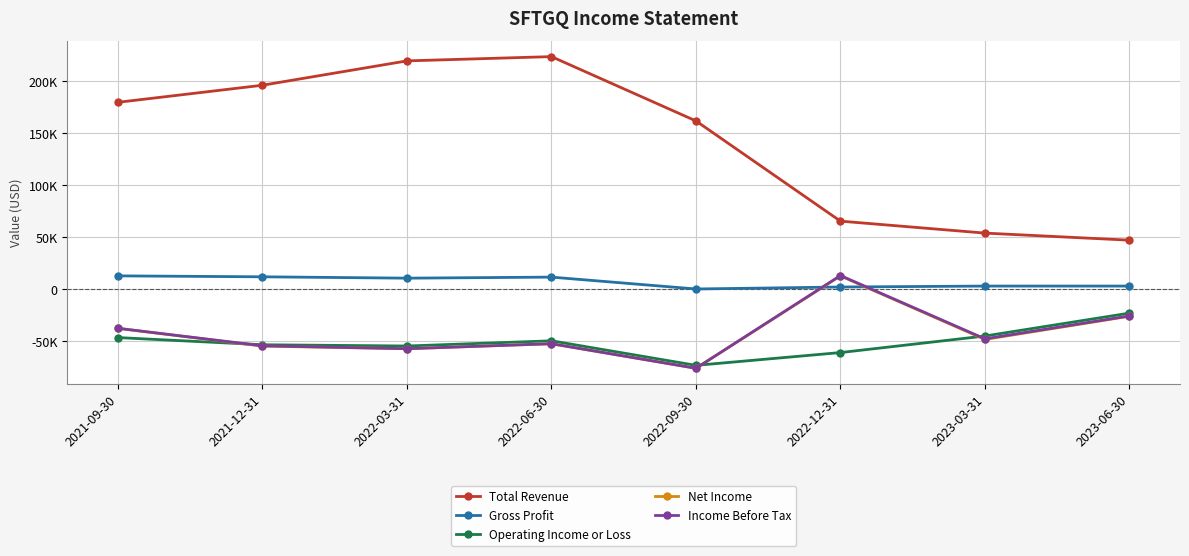

After their last crossing, which series has the higher values: Operating Income or Loss or Net Income?

Operating Income or Loss